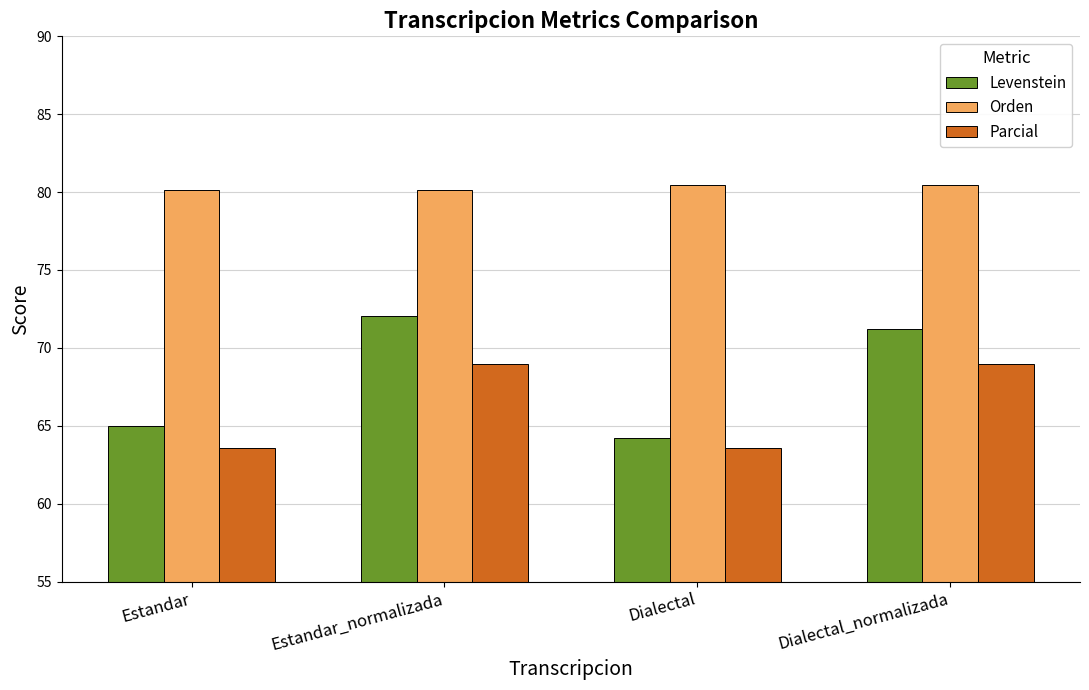

List the series in order of their peak value, lowest first.

Parcial, Levenstein, Orden